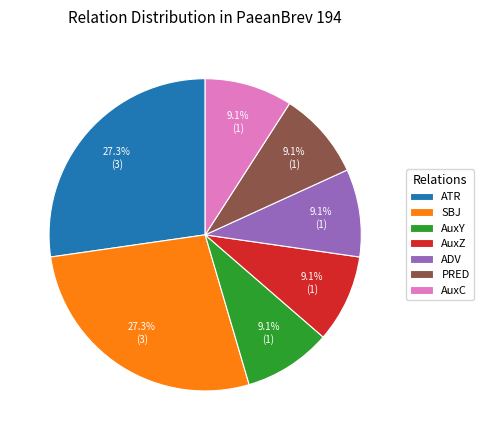

What is the ratio of the value at AuxY to the value at ATR?

0.3